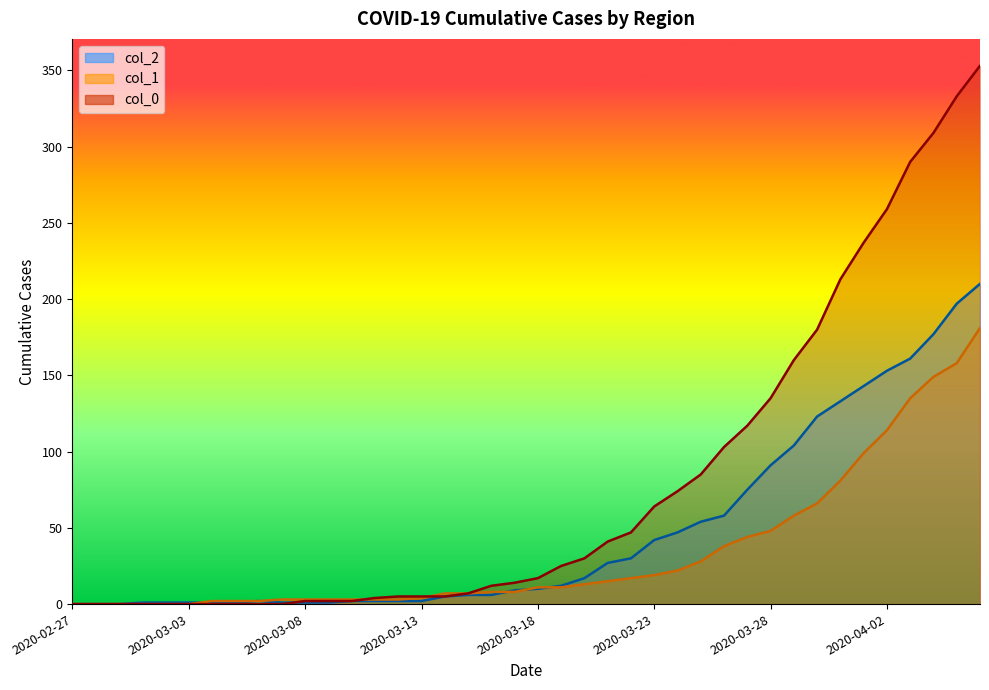

True or false: col_0 has a value of 213 at 2020-03-31.

True